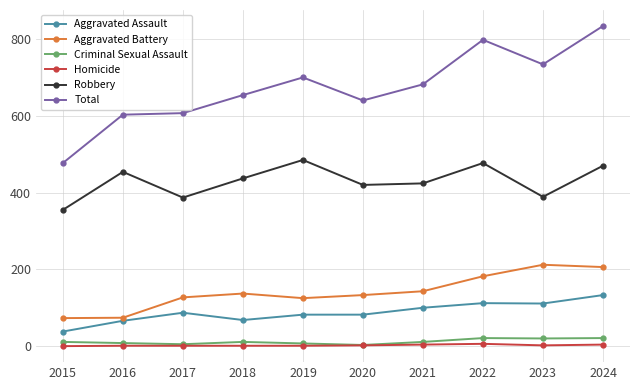

At which label does Total reach its minimum?

2015